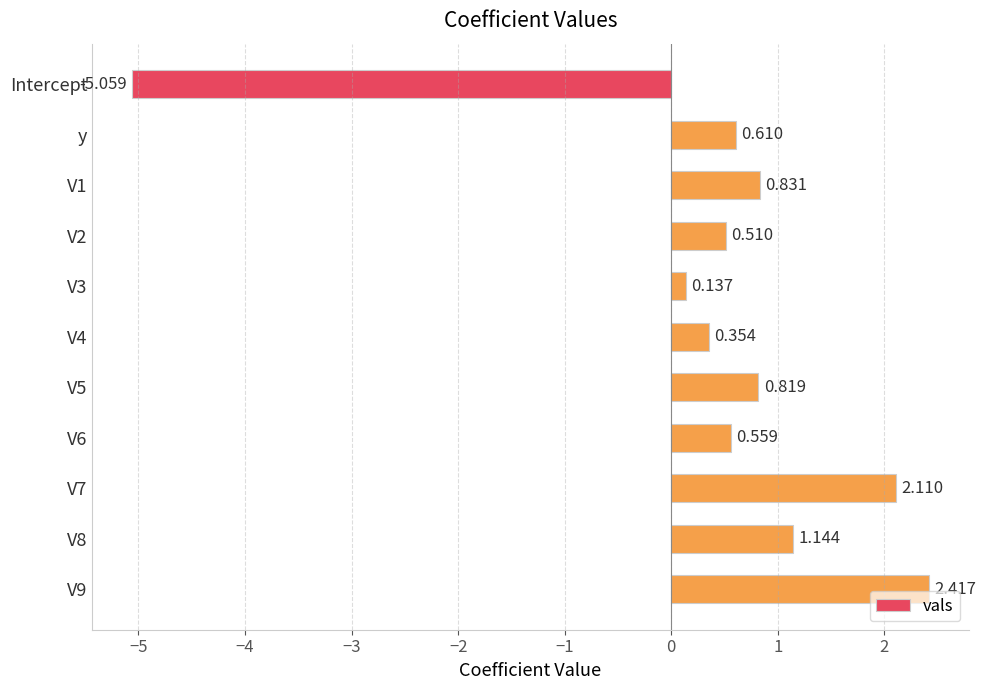

Which category has the lowest value across all series?

Intercept